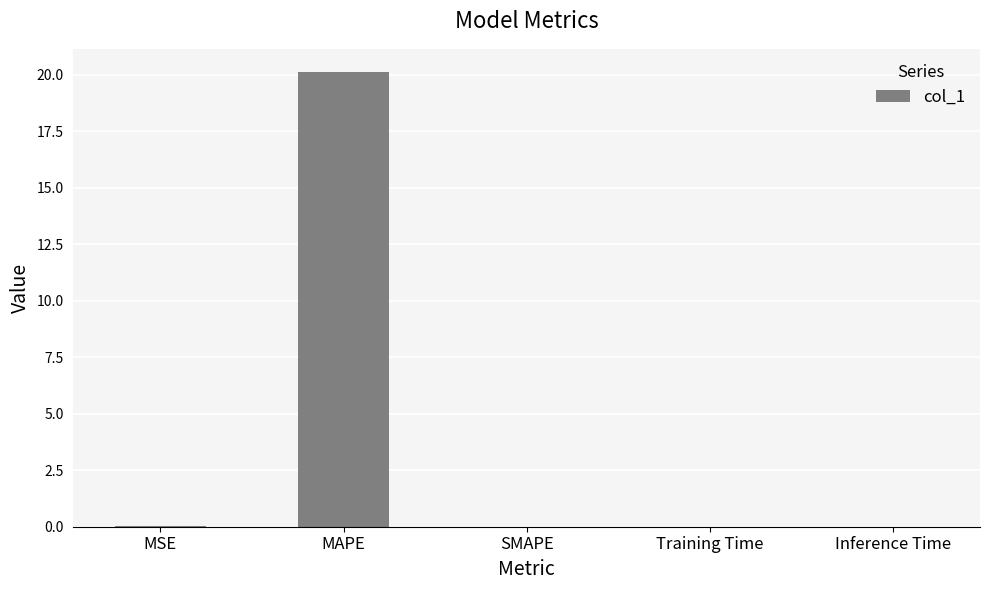

The chart shows a value of 0.0 at Inference Time. True or false?

True